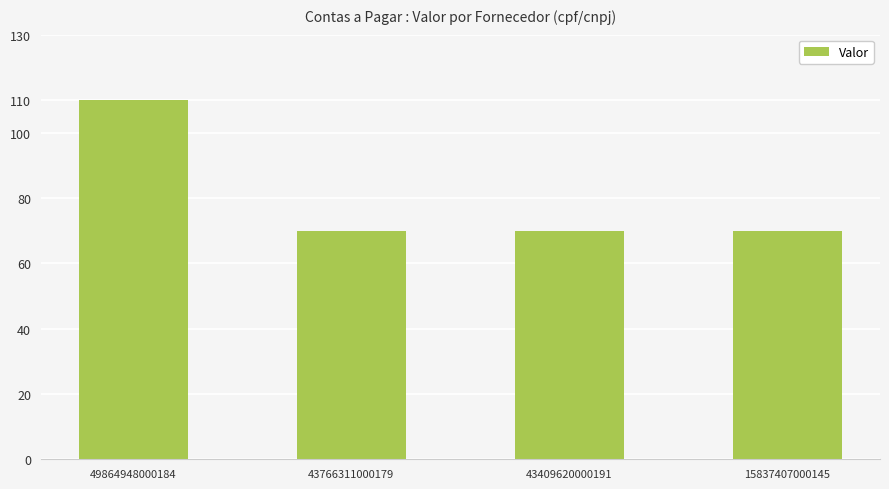

What is the change in value from 49864948000184 to 15837407000145?

-40.0